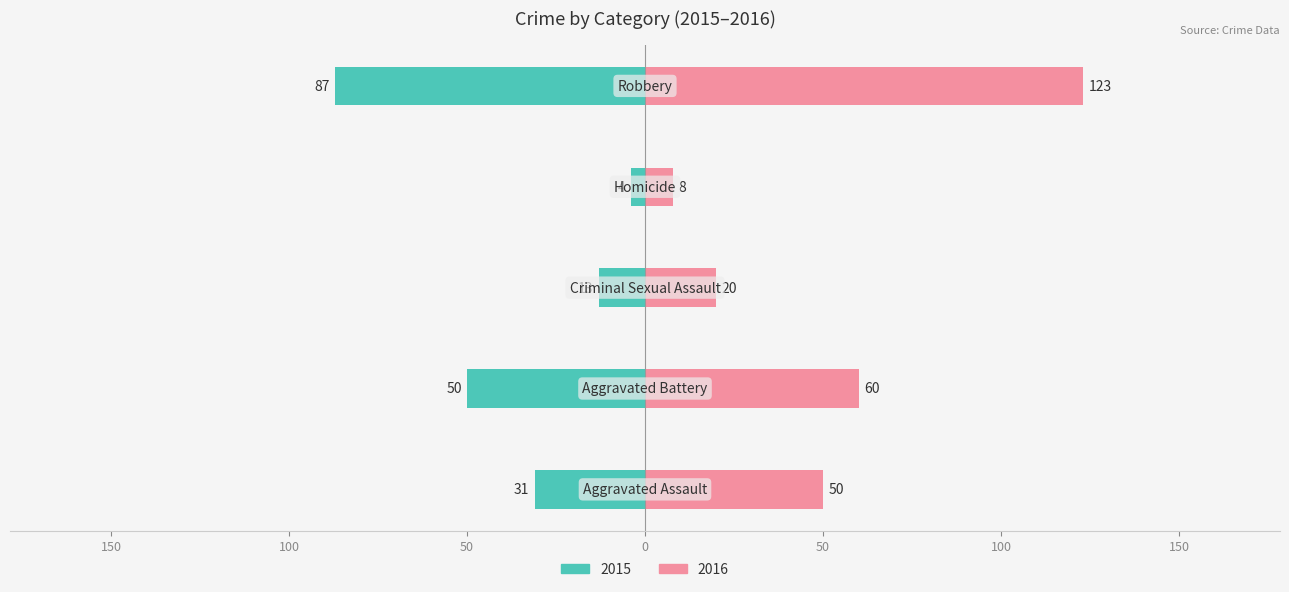

At which label does 2016 reach its minimum?

Homicide